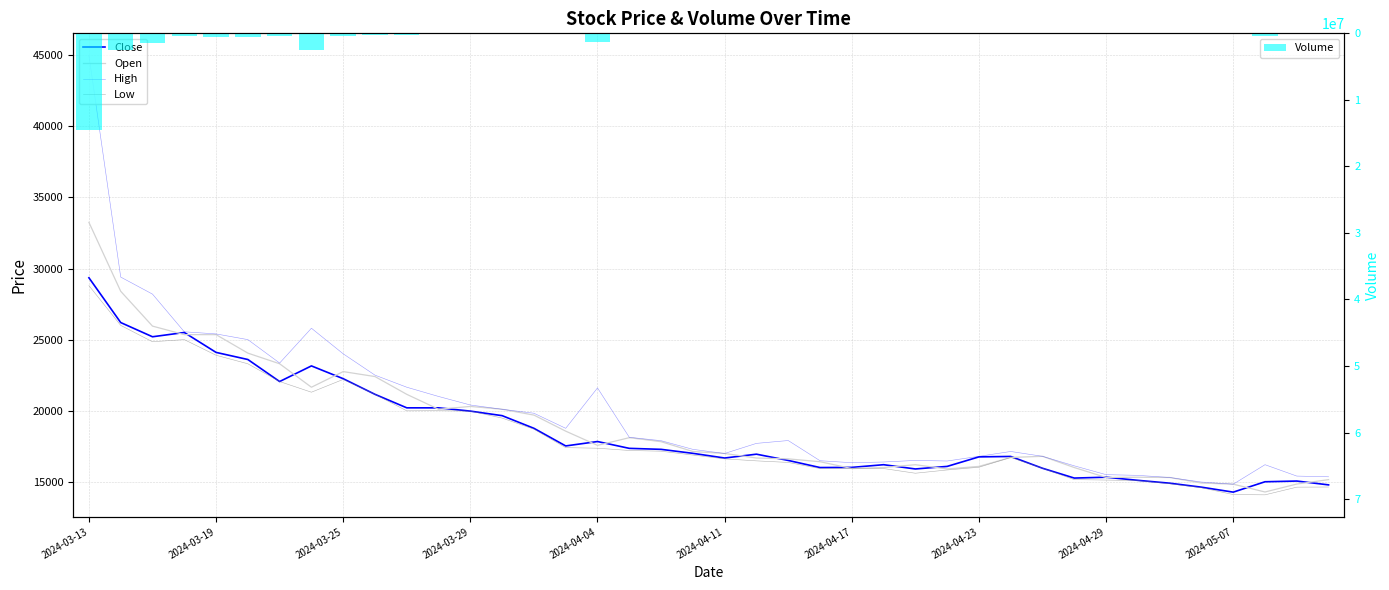

What position from the right is 15?

25